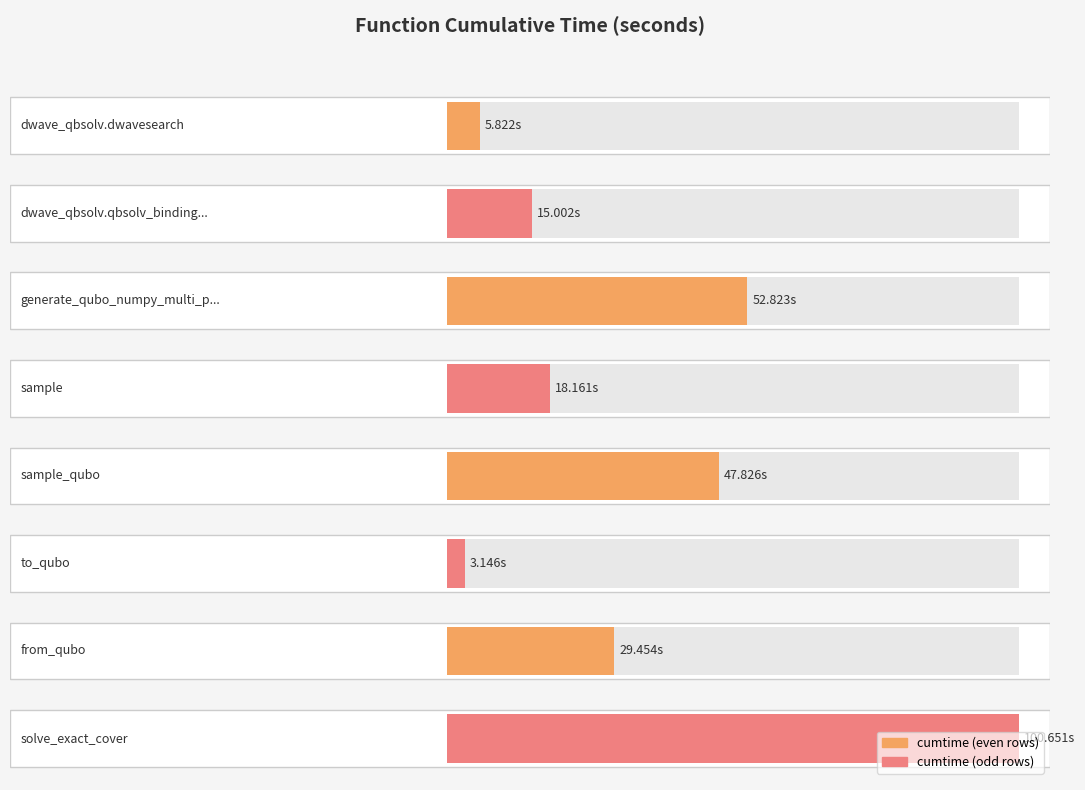

Approximately how many times larger is the value at solve_exact_cover compared to dwave_qbsolv.dwavesearch?

17.3